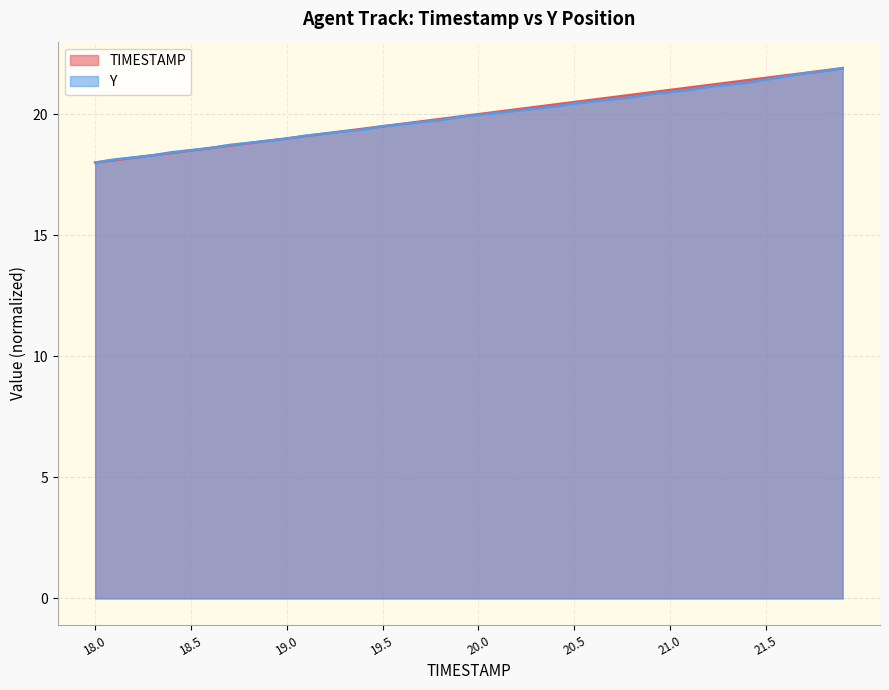

The value of TIMESTAMP at 18.1 is 5.1. True or false?

False